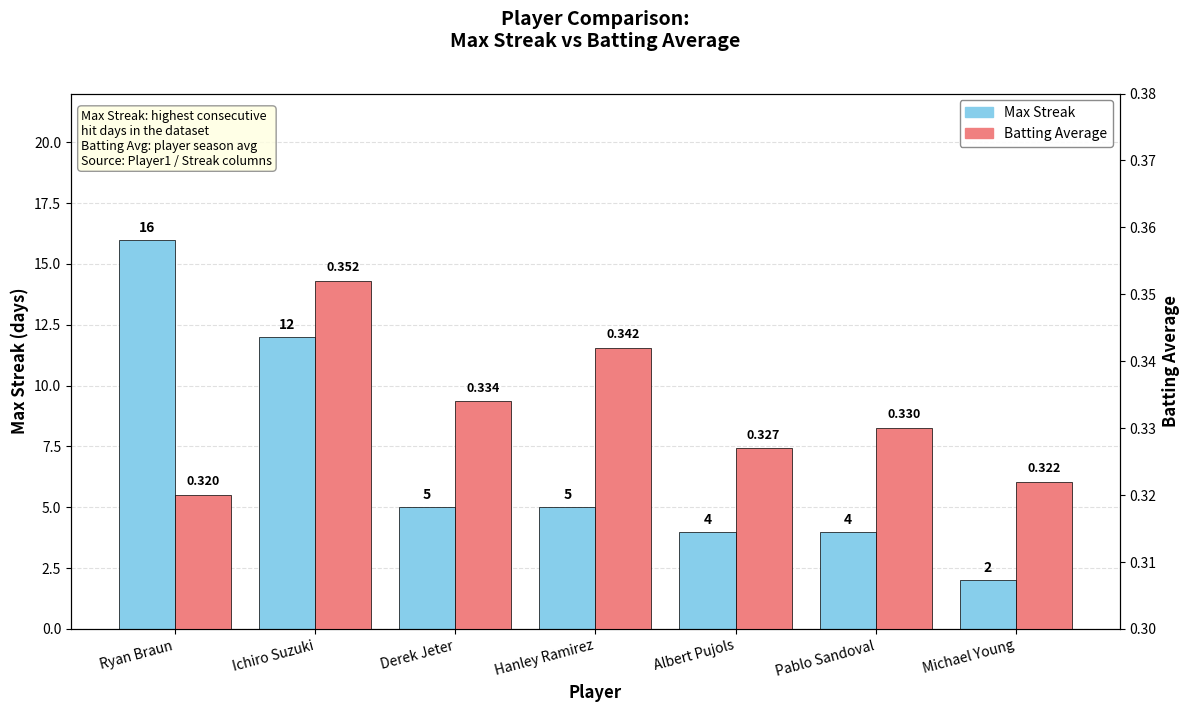

Rank the series at Pablo Sandoval from lowest to highest value.

Batting Average, Max Streak